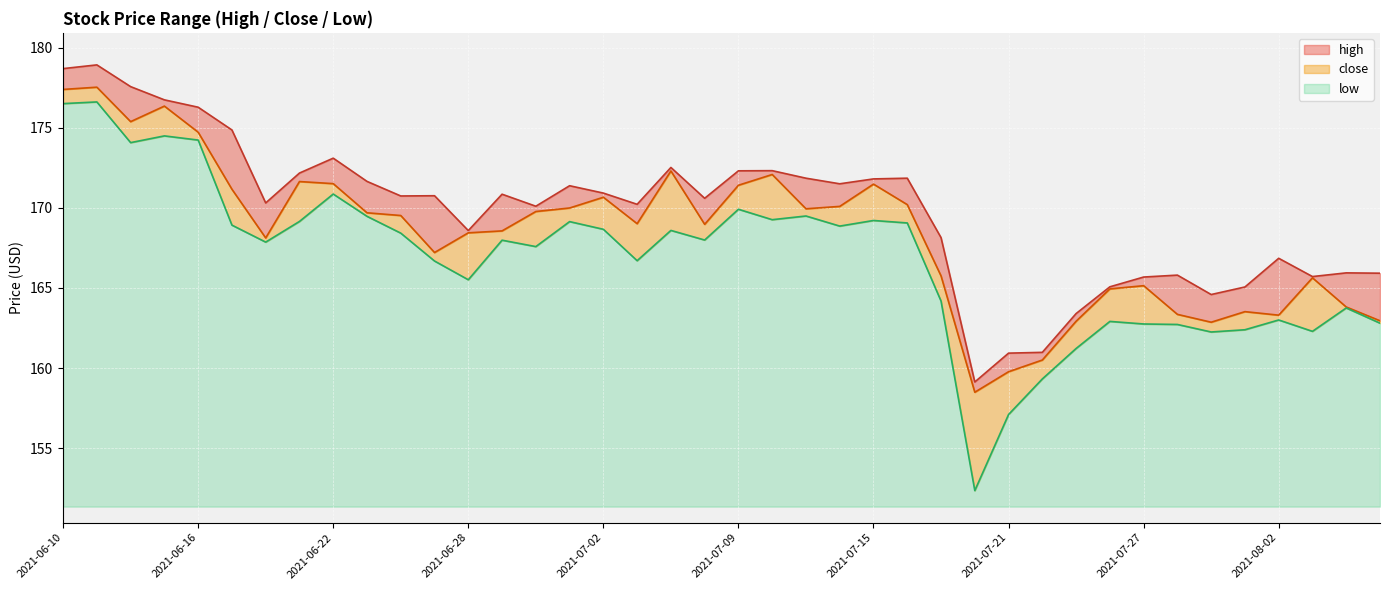

What are all the series names shown in the legend?

high, close, low